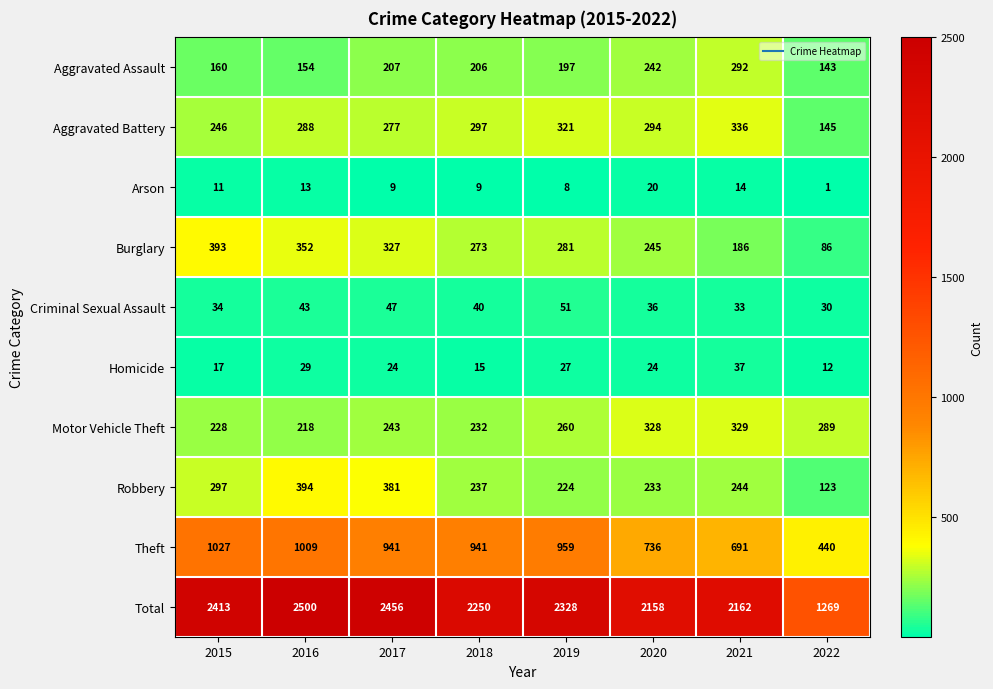

The value of Aggravated Battery at 2016 is 288. True or false?

True